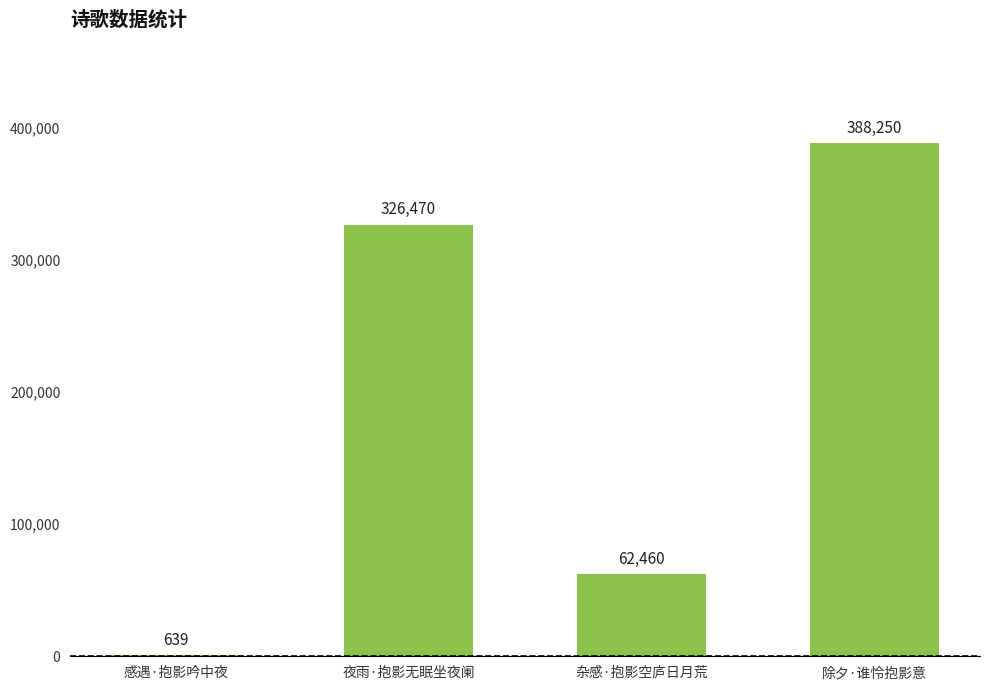

What is the change in value from 夜雨·抱影无眠坐夜阑 to 除夕·谁怜抱影意?

+61780